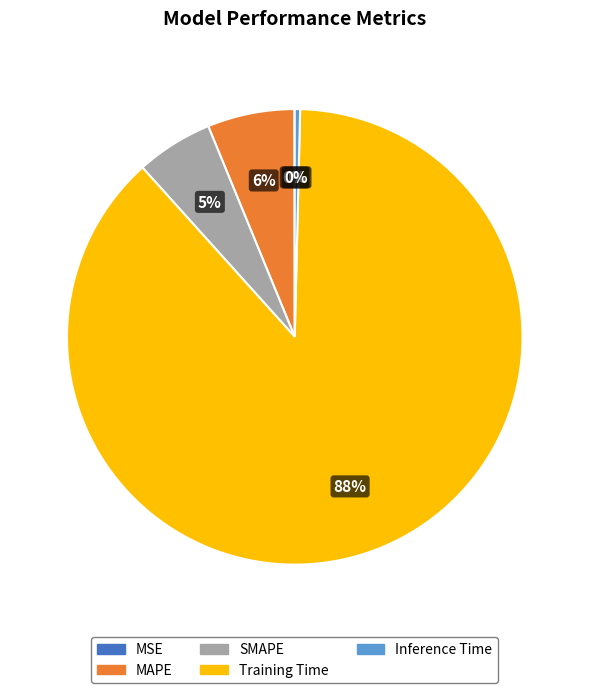

True or false: Training Time accounts for 88% of the total.

True